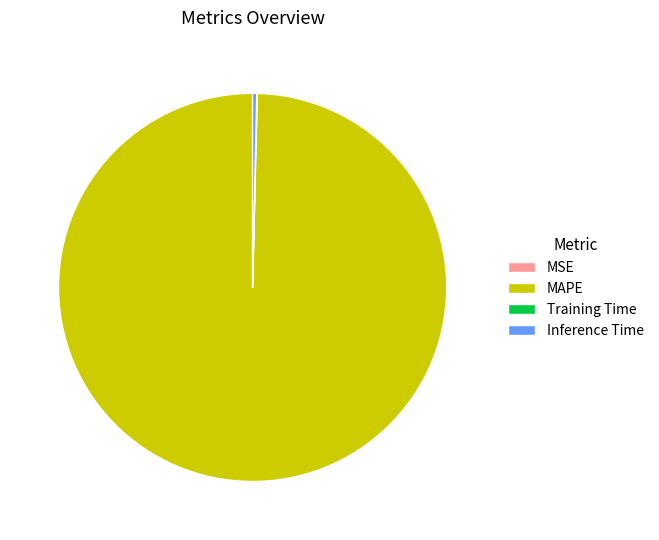

Is it true that MAPE is 100% of the pie?

True